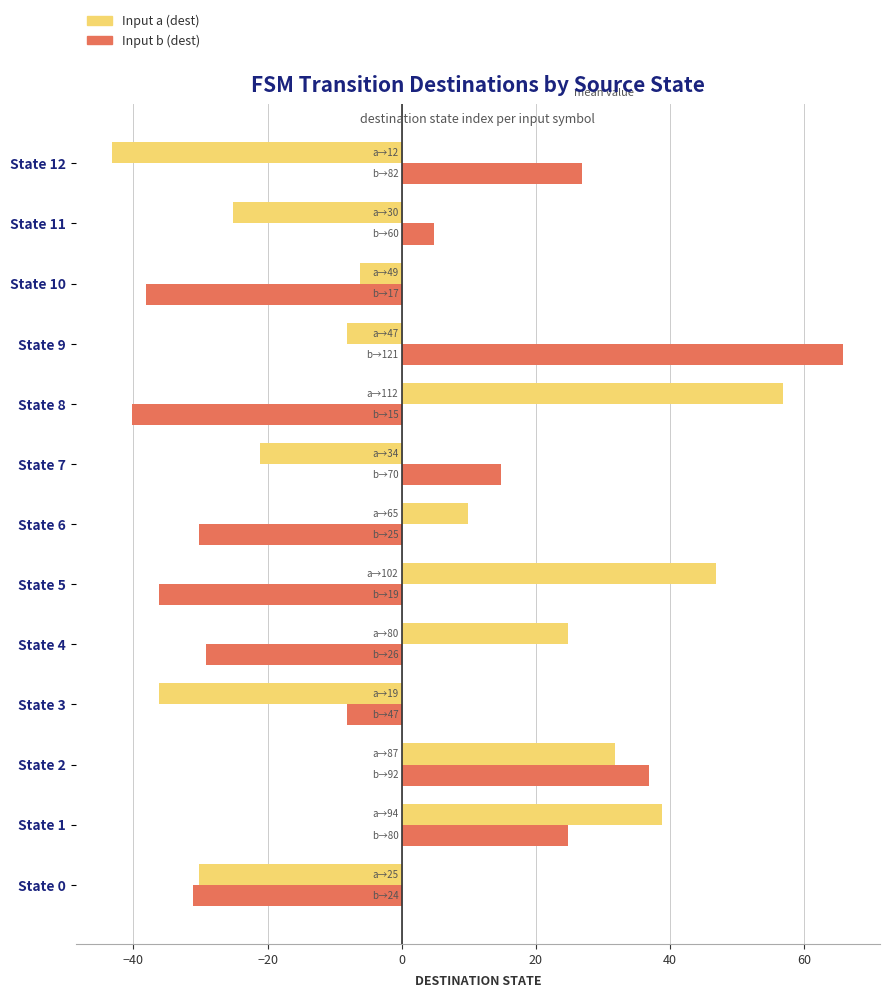

At which label is Input a (dest) closest to 6?

State 6